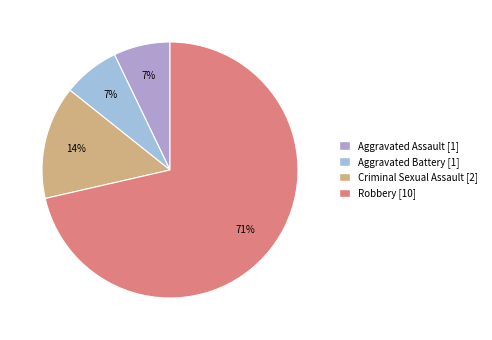

Which category has the biggest portion of the pie?

Robbery